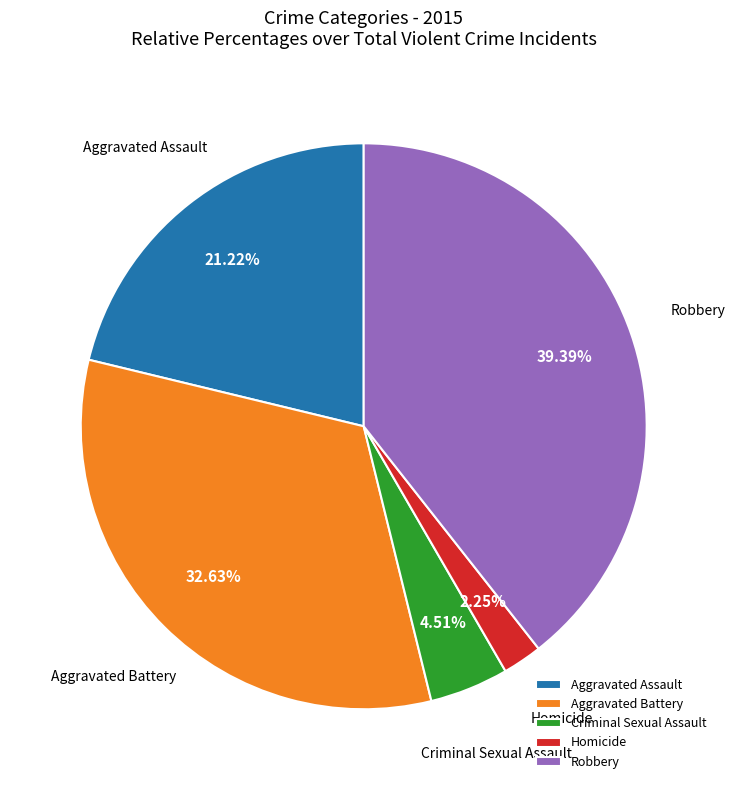

What is the ratio of the value at Aggravated Battery to the value at Aggravated Assault?

1.5